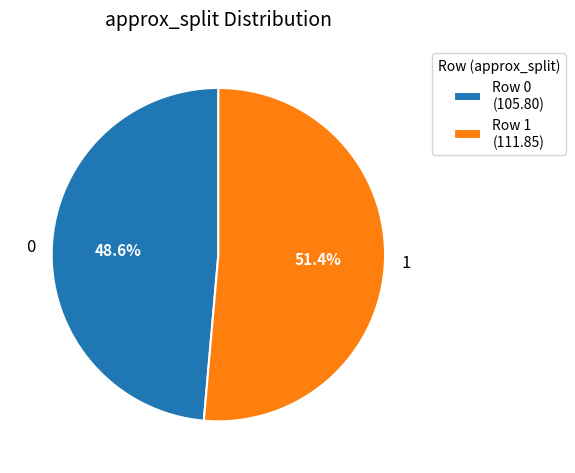

To the nearest percent, what portion does 0 represent?

49%